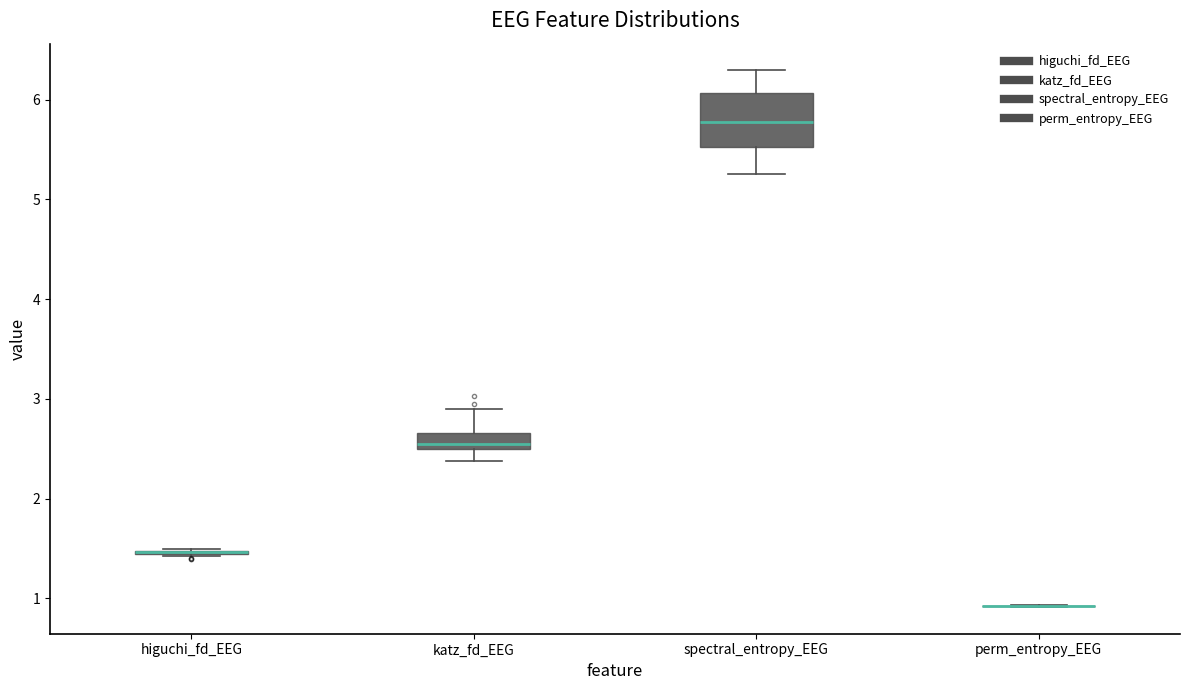

Reading left to right, transcribe this box plot: for each box, give where its median line is, the range the box spans, and where its two whiskers end, as read against the y-axis. The values are not printed on the chart, so give them approximately, as read against the axis.

higuchi_fd_EEG: box collapsed to a line at 1.5, whiskers 1.4 to 1.5
katz_fd_EEG: median 2.5 (just above the box's lower edge), box 2.5 to 2.7, whiskers 2.4 to 2.9
spectral_entropy_EEG: median 5.8, box 5.5 to 6.1, whiskers 5.3 to 6.3
perm_entropy_EEG: box collapsed to a line at 0.9, whiskers 0.9 to 0.9